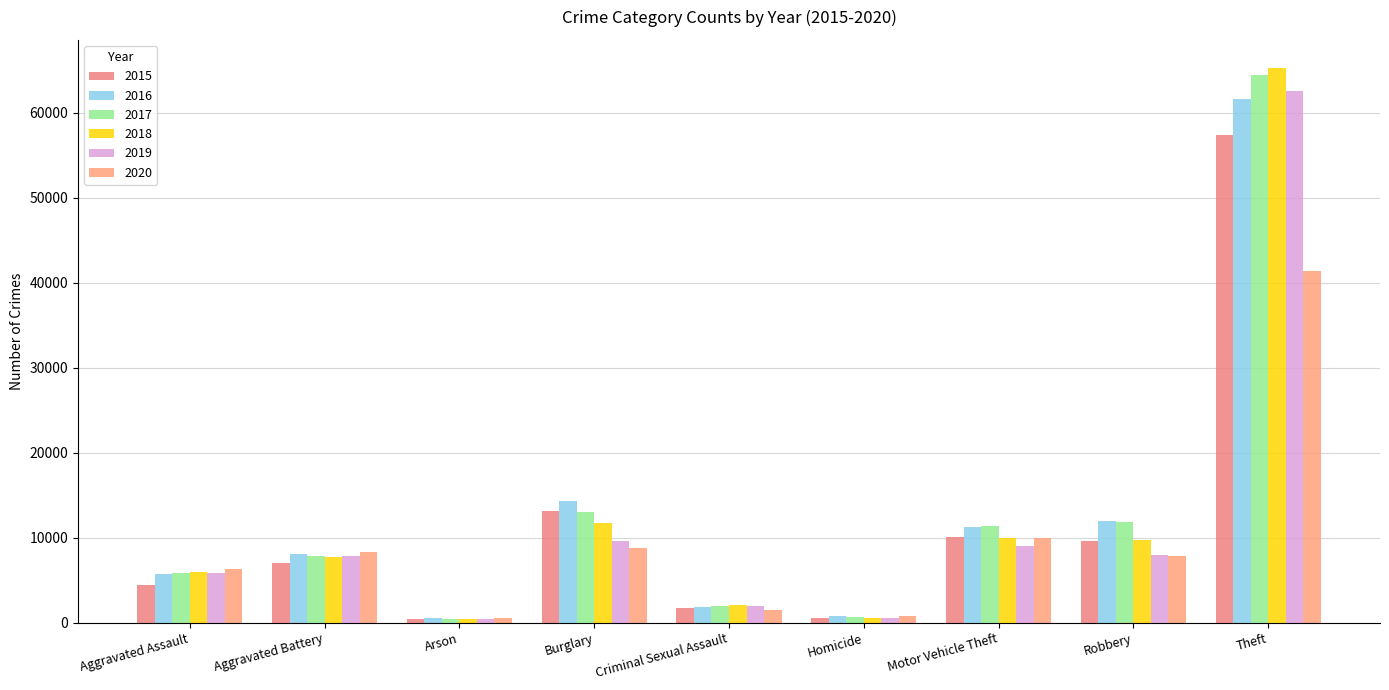

Does the chart contain stacked bars?

No